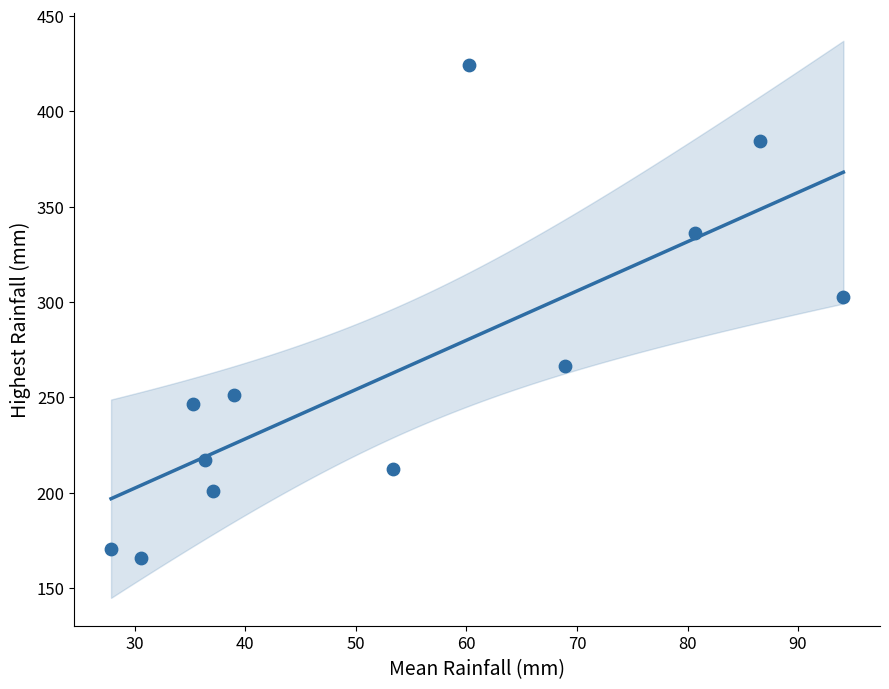

What Y value in the scatter plot is closest to 294?

302.5